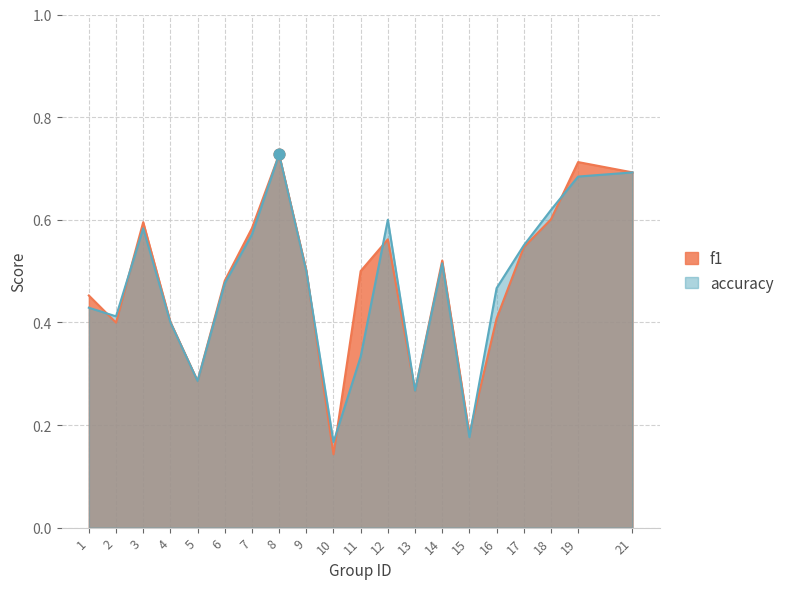

Which series has the largest total across all categories?

f1